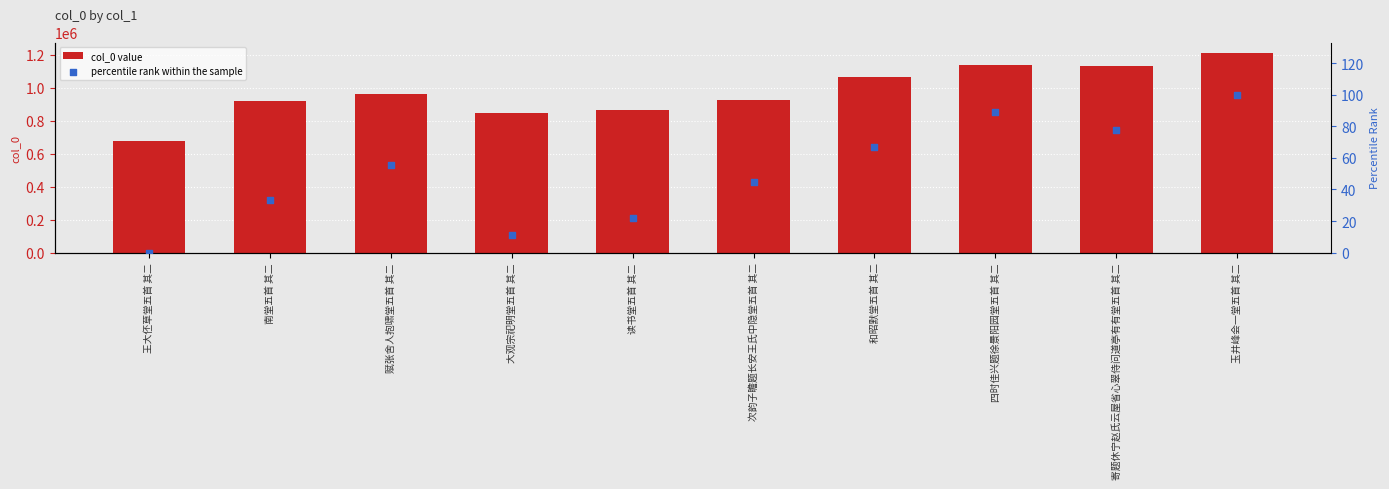

Which series reaches the minimum Y coordinate?

percentile rank within the sample